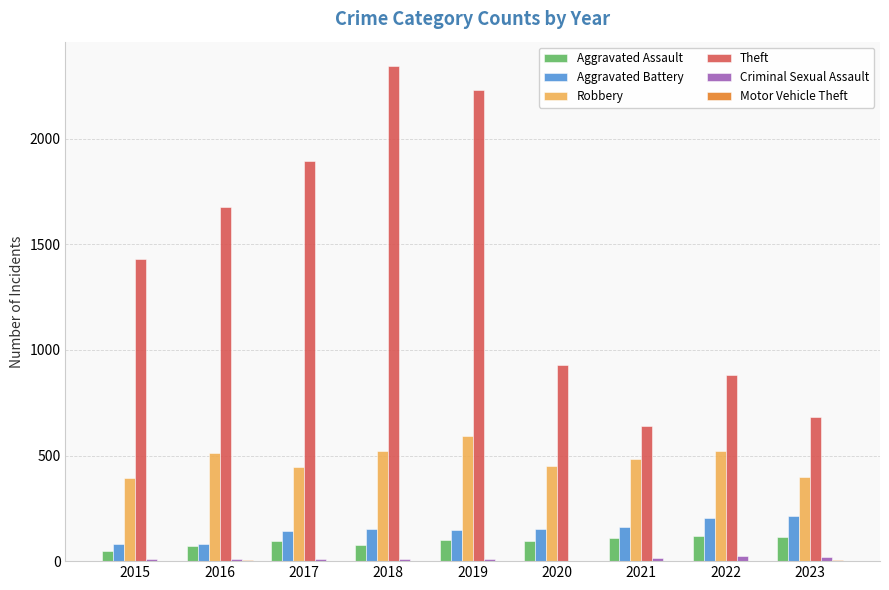

How many data points does each series have?

9